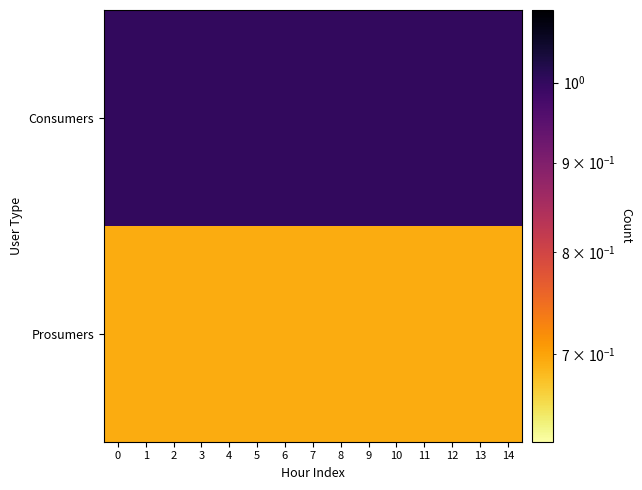

Rank the series at 14 from lowest to highest value.

Prosumers, Consumers